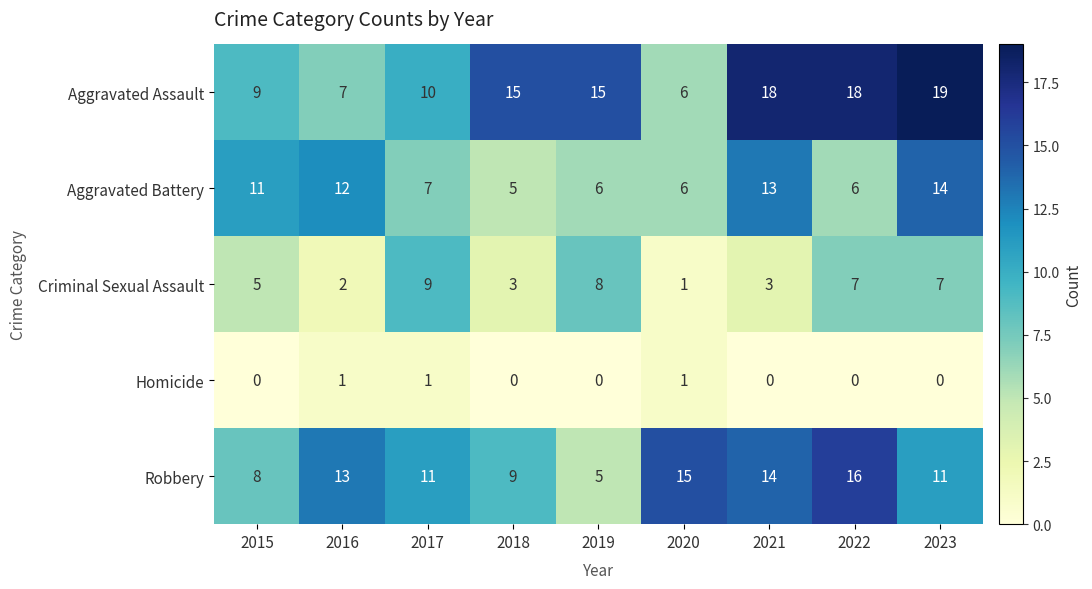

What is the sum of the Criminal Sexual Assault values at 2020 and 2017?

10